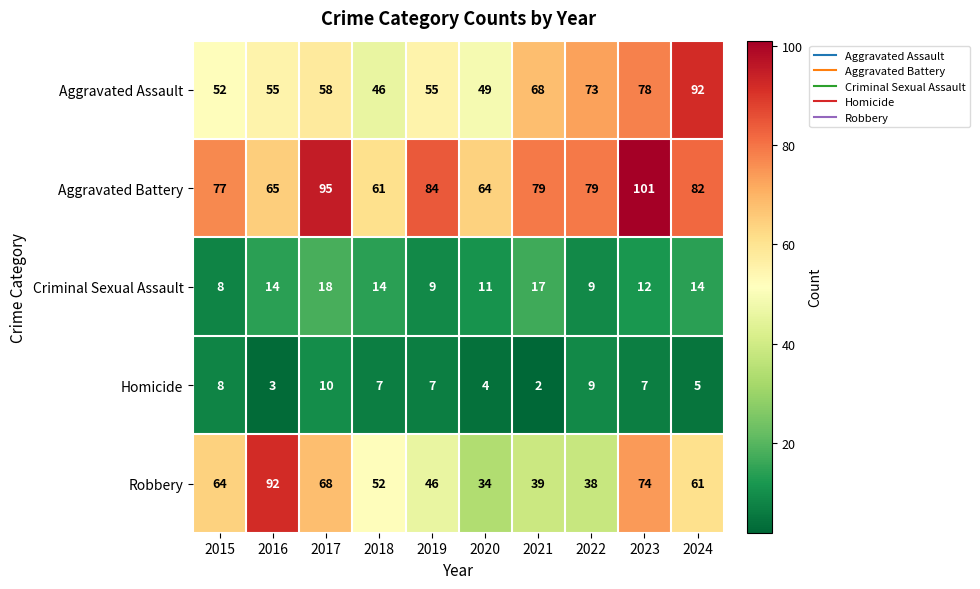

The value of Robbery at 2020 is 19. True or false?

False